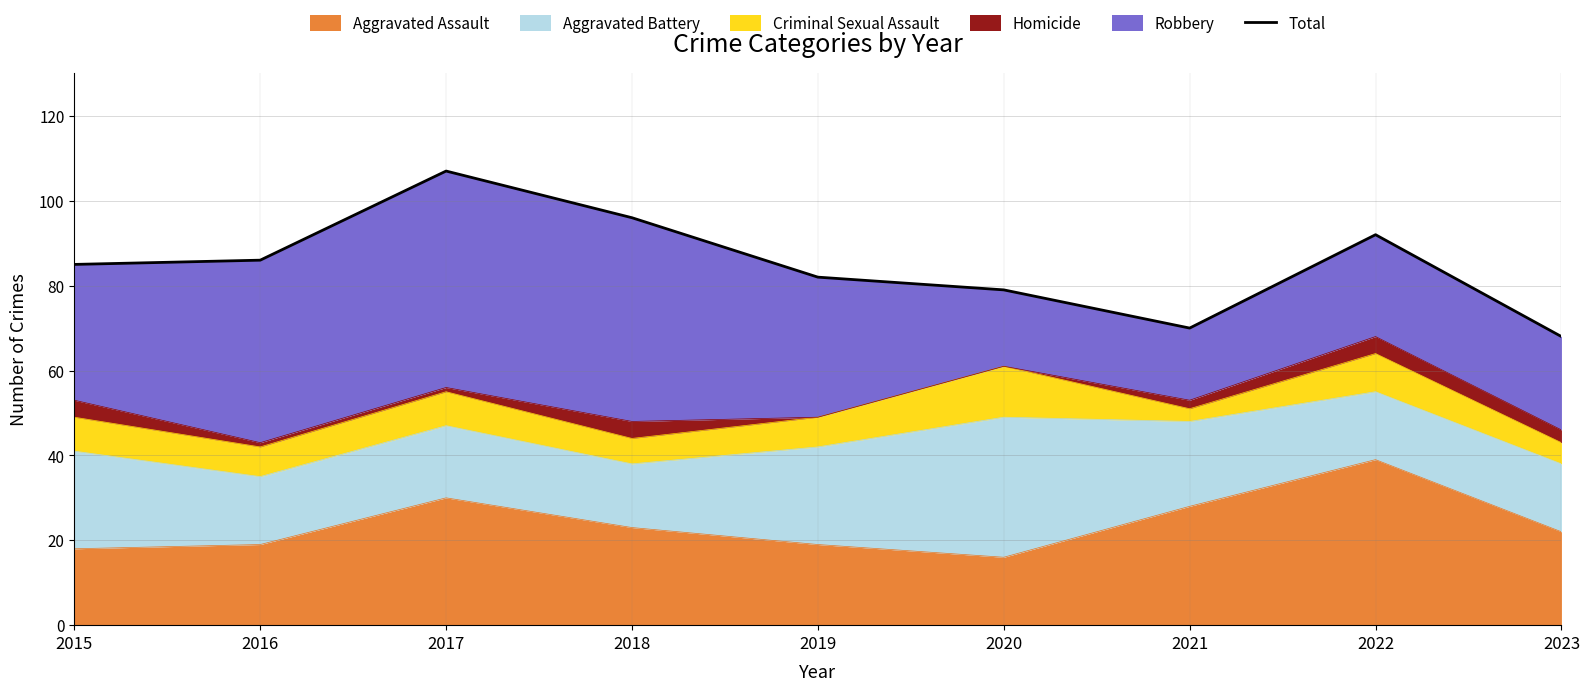

Is it true that the value at 2018 is 154?

False